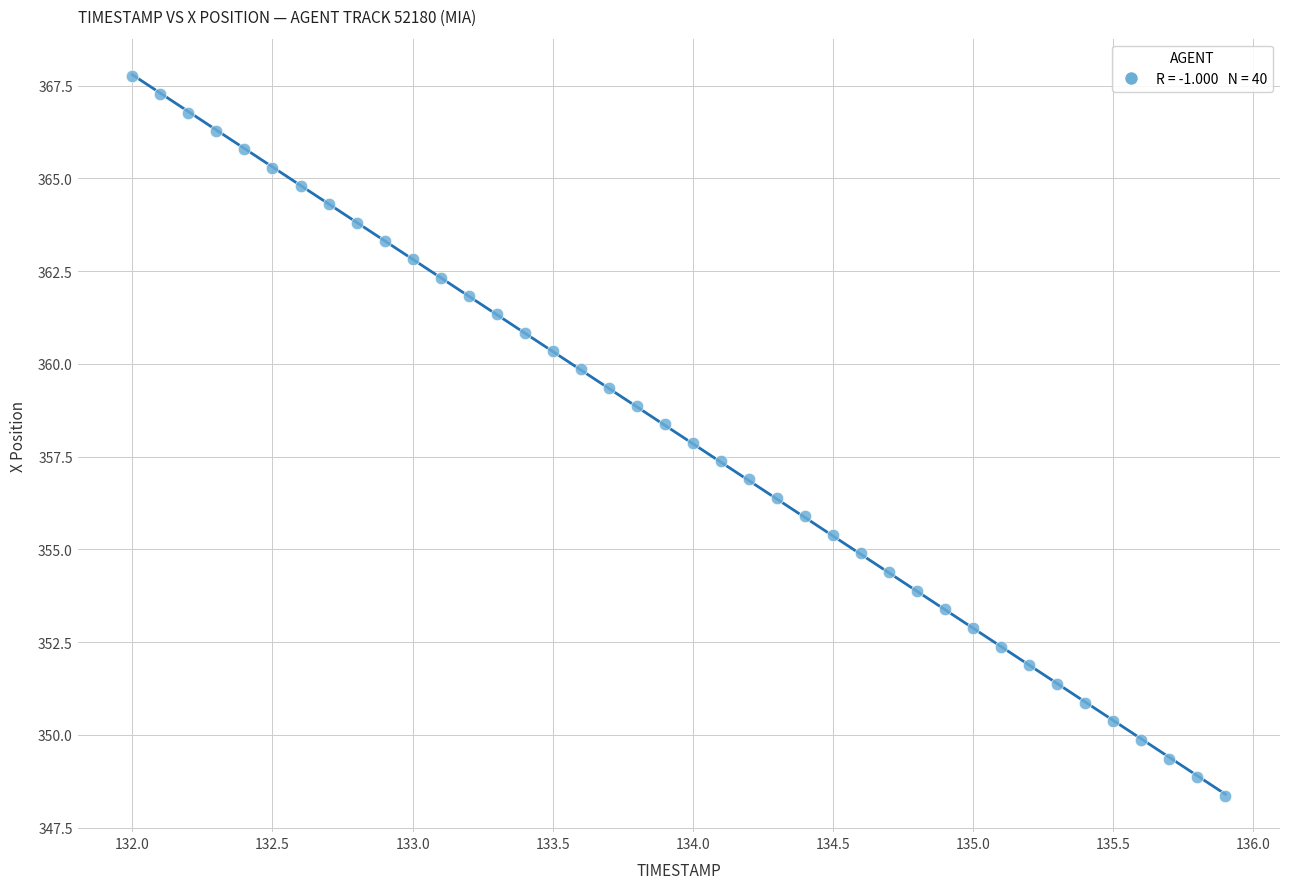

What is the range of X values (max minus min)?

3.9